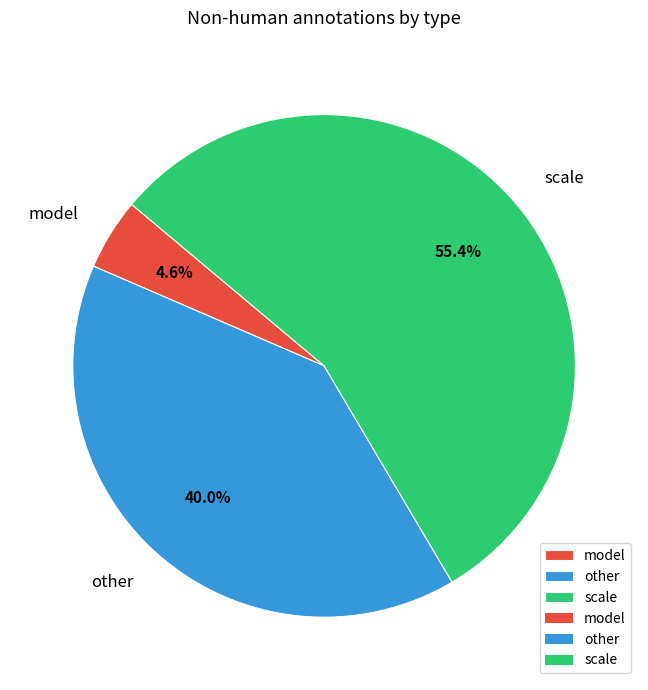

Which has a higher value, model or other?

other